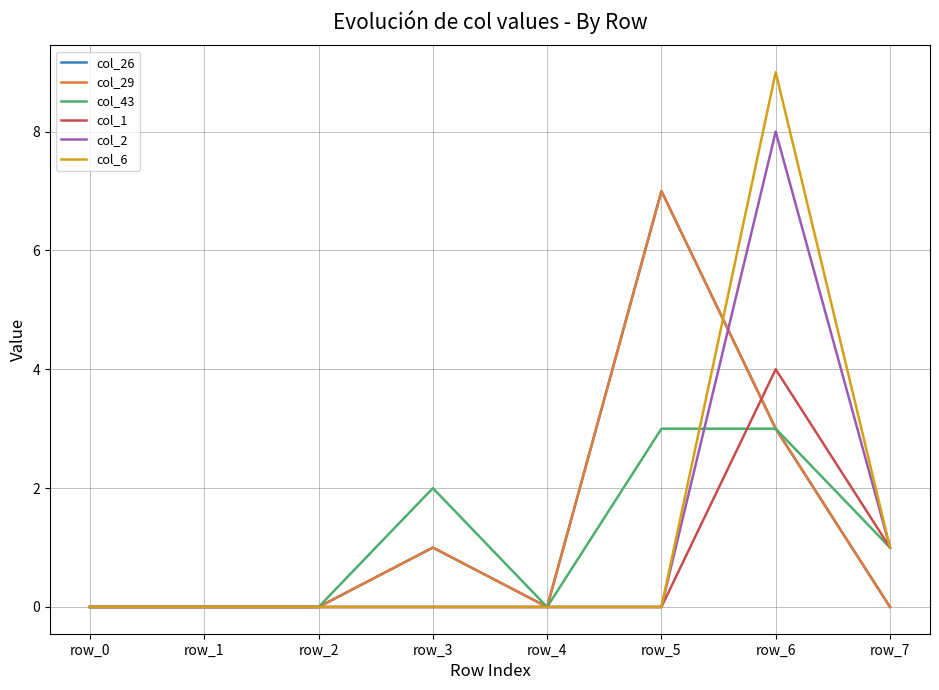

What is the maximum value shown in the chart?

9